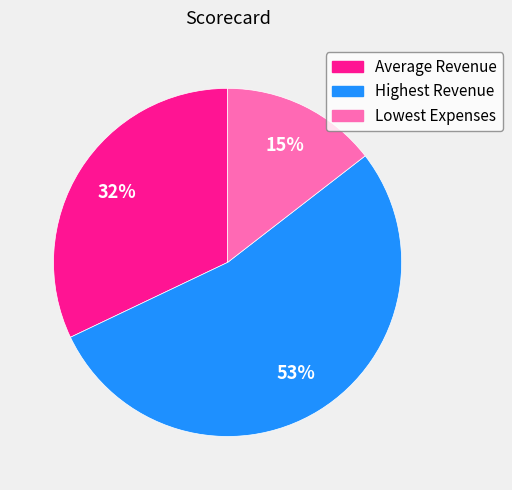

To the nearest percent, what is the difference between the Highest Revenue and Average Revenue slice percentages?

21%